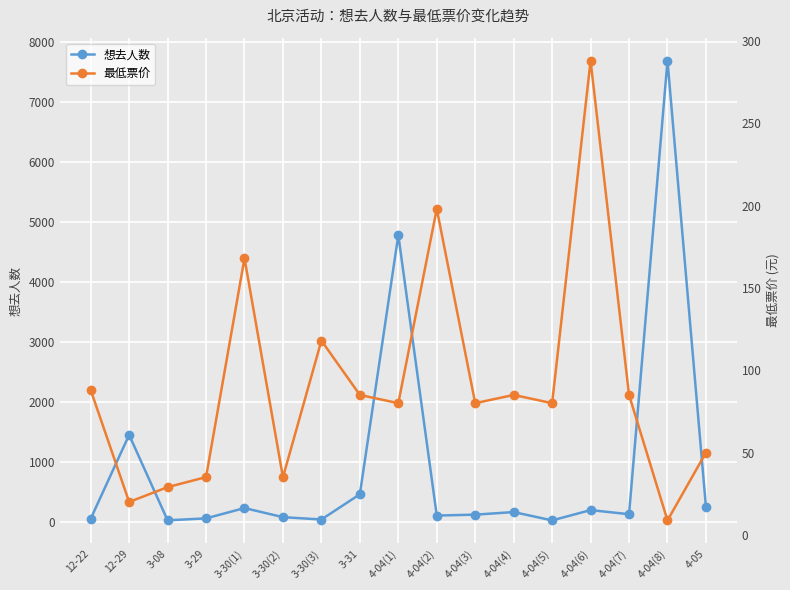

Reading right to left, transcribe all the data shown in this chart.

想去人数: 4-05=254.0	4-04(8)=7696.0	4-04(7)=133.0	4-04(6)=202.0	4-04(5)=30.0	4-04(4)=169.0	4-04(3)=126.0	4-04(2)=111.0	4-04(1)=4788.0	3-31=466.0	3-30(3)=45.0	3-30(2)=84.0	3-30(1)=236.0	3-29=64.0	3-08=31.0	12-29=1456.0	12-22=57.0
最低票价: 4-05=50.0	4-04(8)=8.8	4-04(7)=85.0	4-04(6)=288.0	4-04(5)=80.0	4-04(4)=85.0	4-04(3)=80.0	4-04(2)=198.0	4-04(1)=80.0	3-31=85.0	3-30(3)=118.0	3-30(2)=35.0	3-30(1)=168.0	3-29=35.1	3-08=29.0	12-29=20.0	12-22=88.0